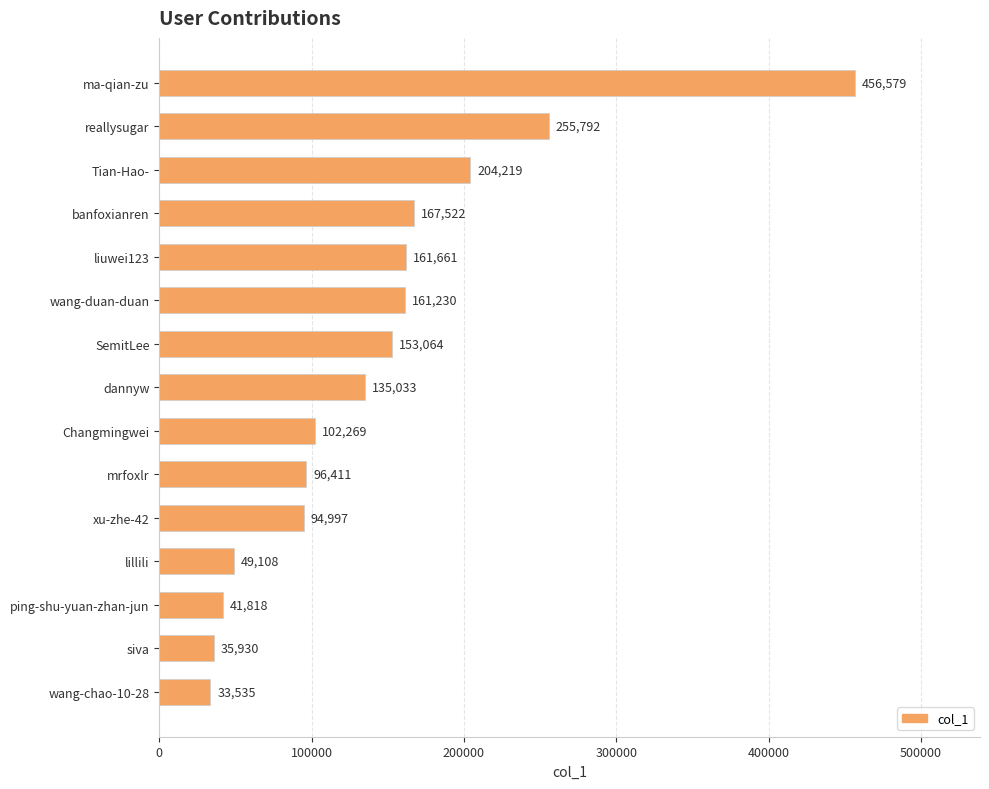

How many series are shown in this chart?

1